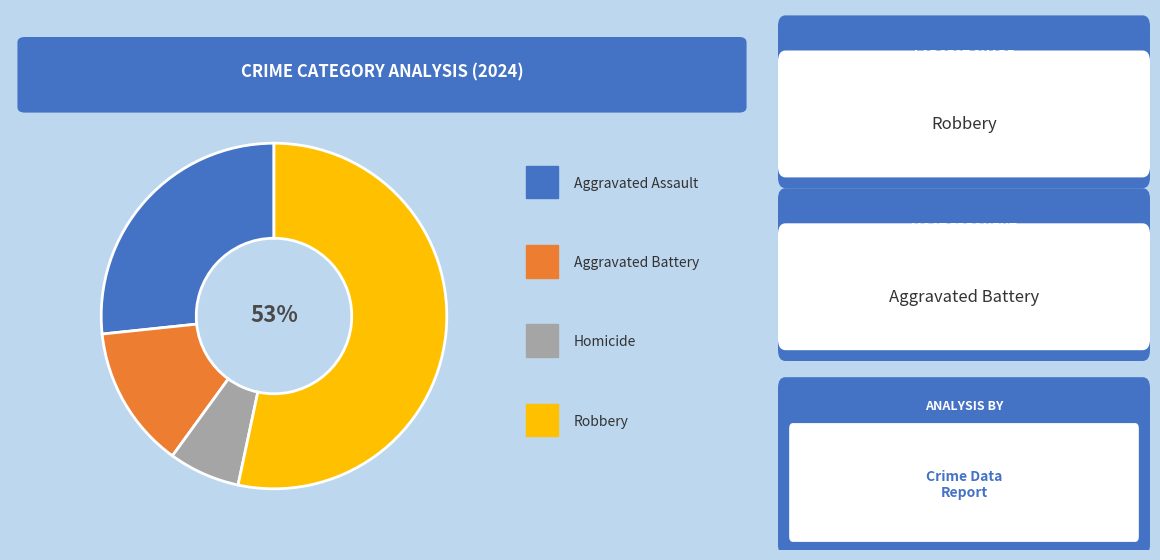

Does any single category account for the majority?

Yes